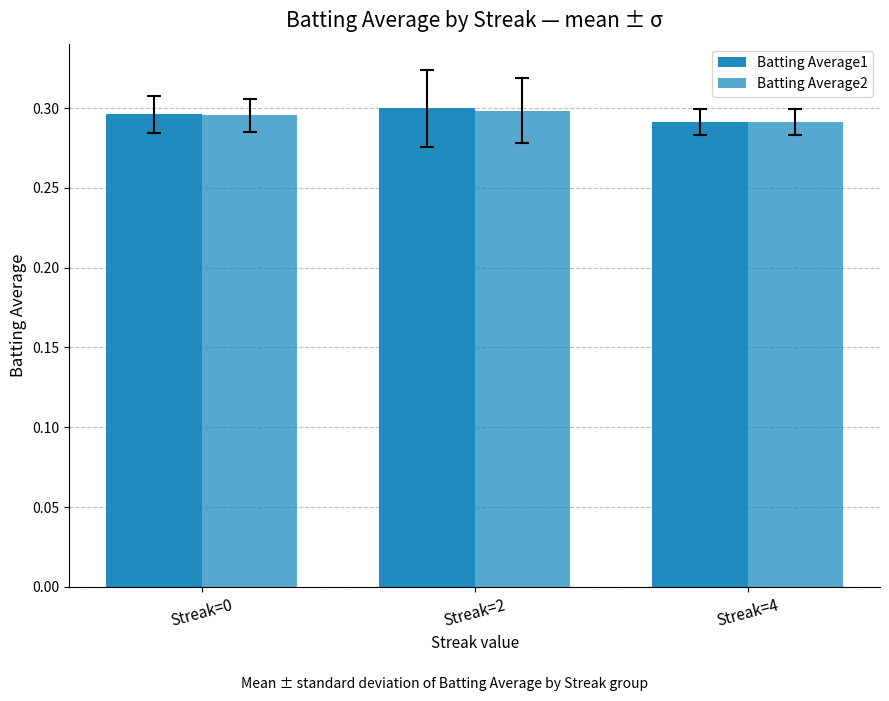

Is the value of Batting Average2 at Streak=4 greater than the value of Batting Average1 at Streak=0?

No